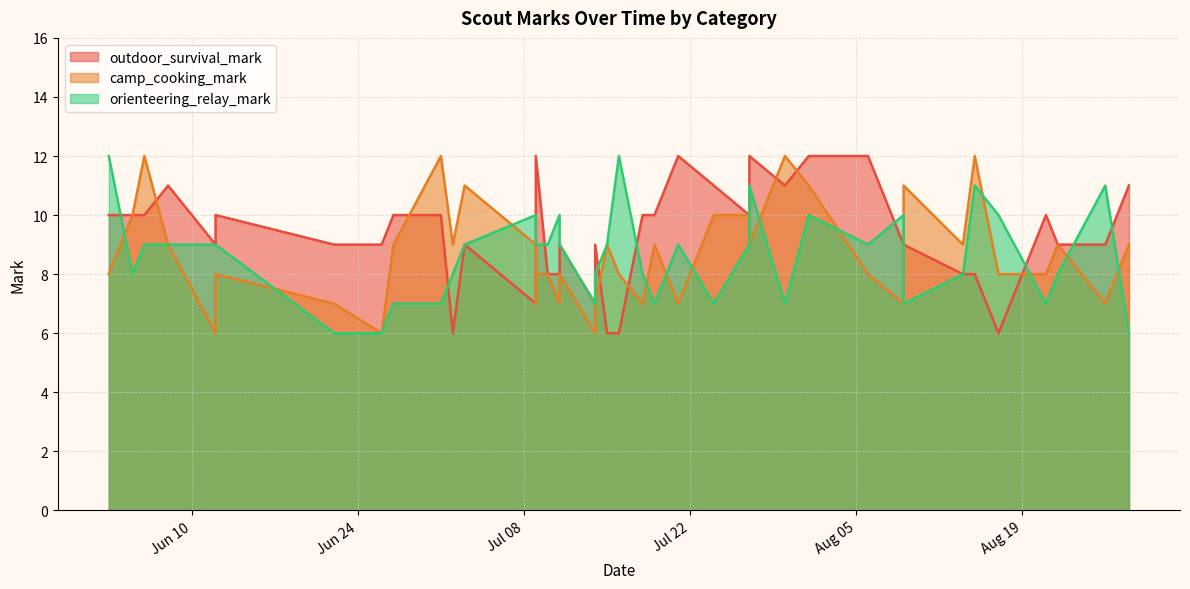

Is it true that camp_cooking_mark equals 5 at 25?

False